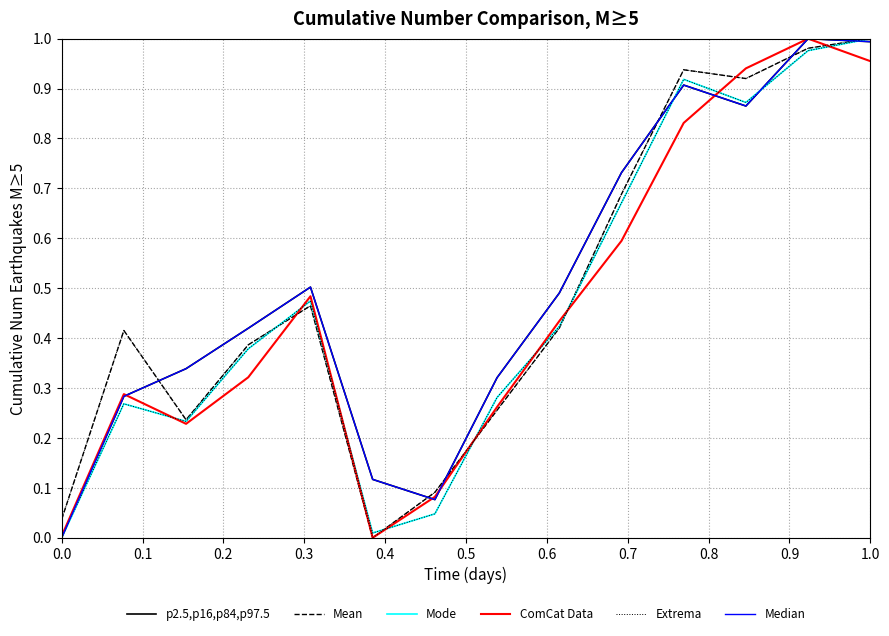

How many lines are shown in the chart?

6